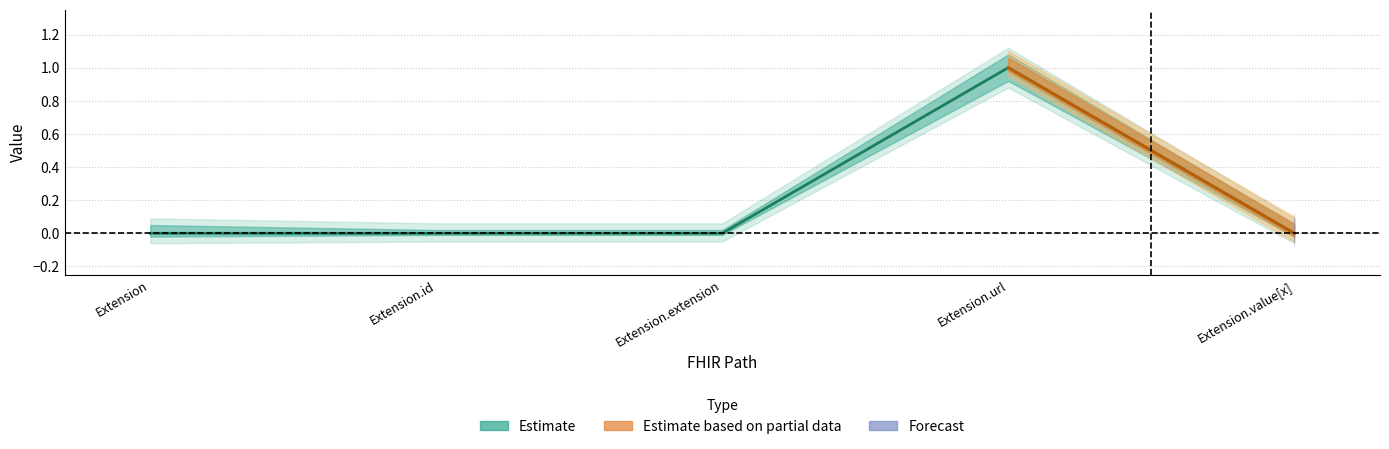

Count the values in the range 0 to 1.

5